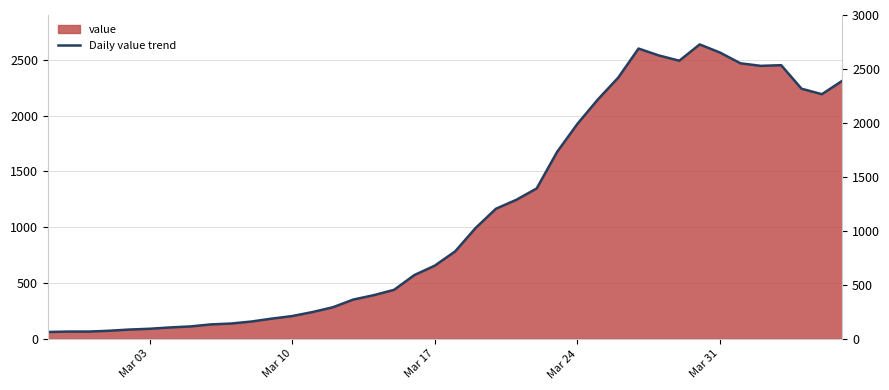

How many series are shown in this chart?

1